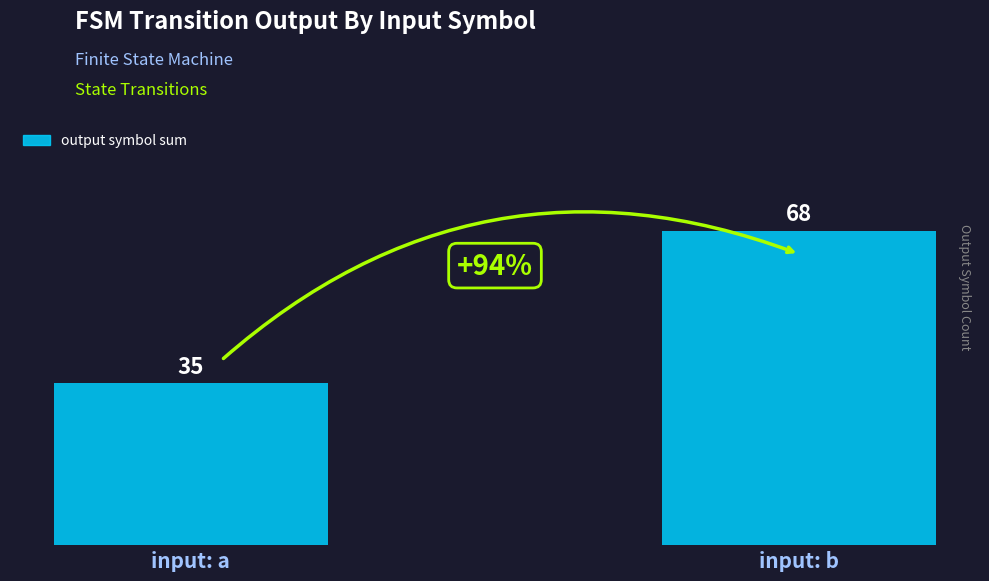

Are the bars horizontal?

No